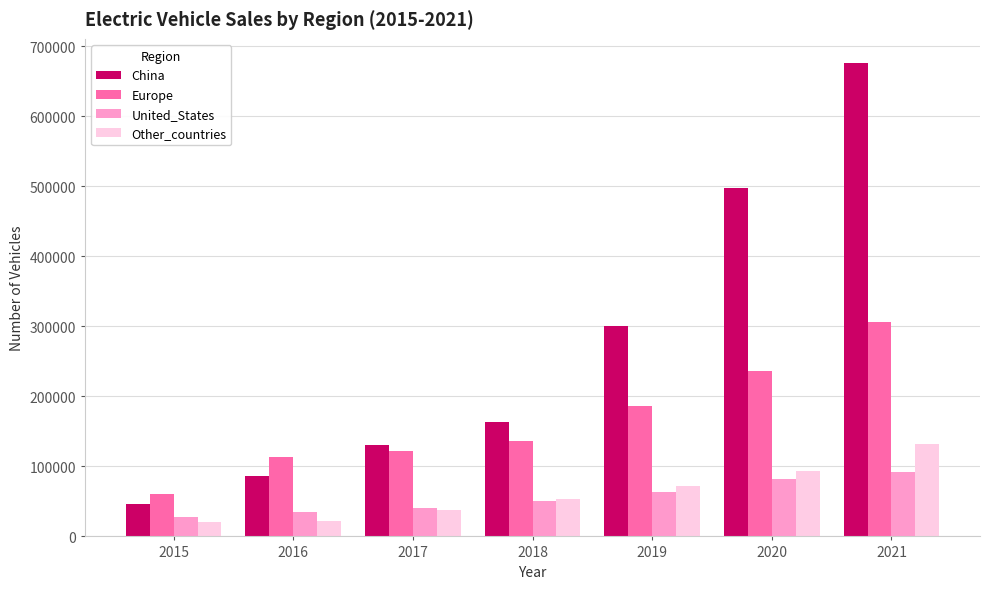

What value does the Europe series have at 2017, to the nearest 100?

122000